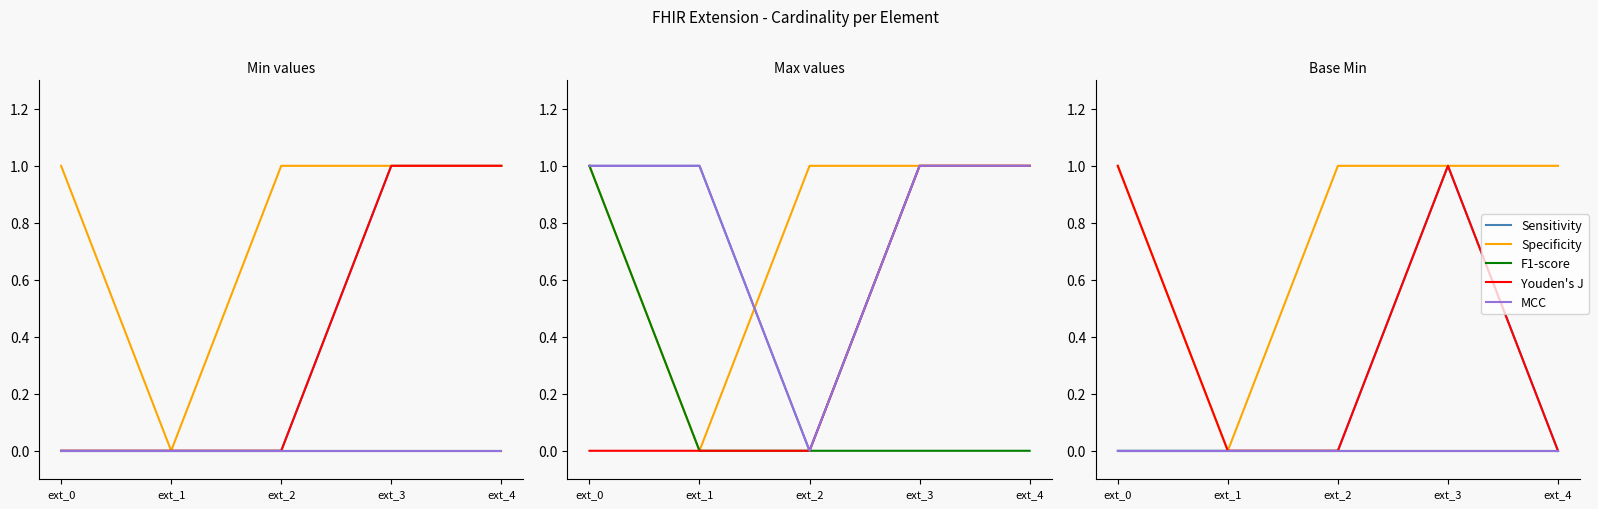

What are all the series names shown in the legend?

Sensitivity, Specificity, F1-score, Youden's J, MCC